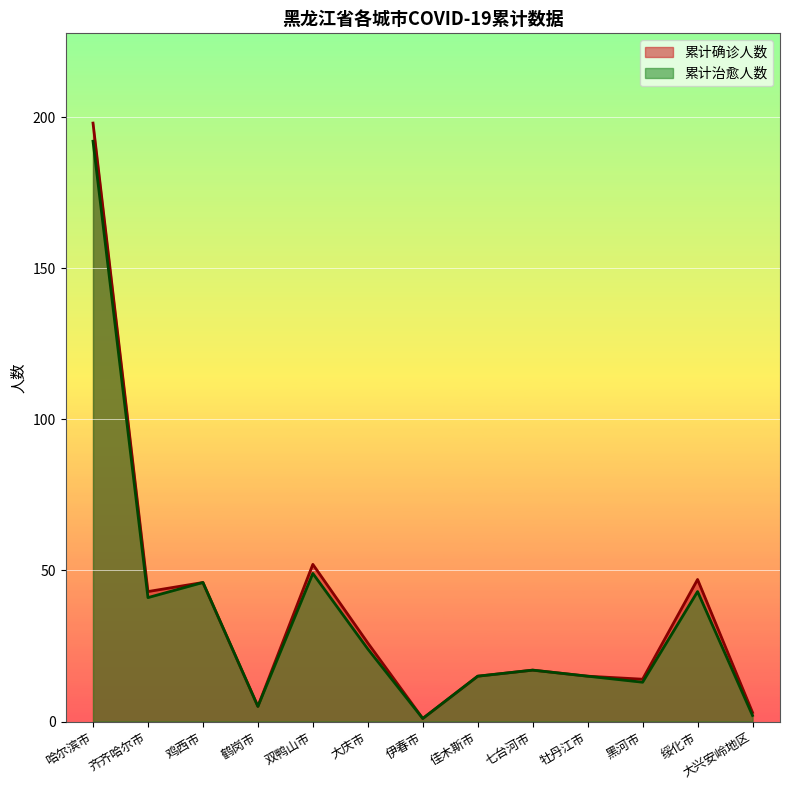

In 累计确诊人数, how many points are higher than both neighbors (excluding endpoints)?

4